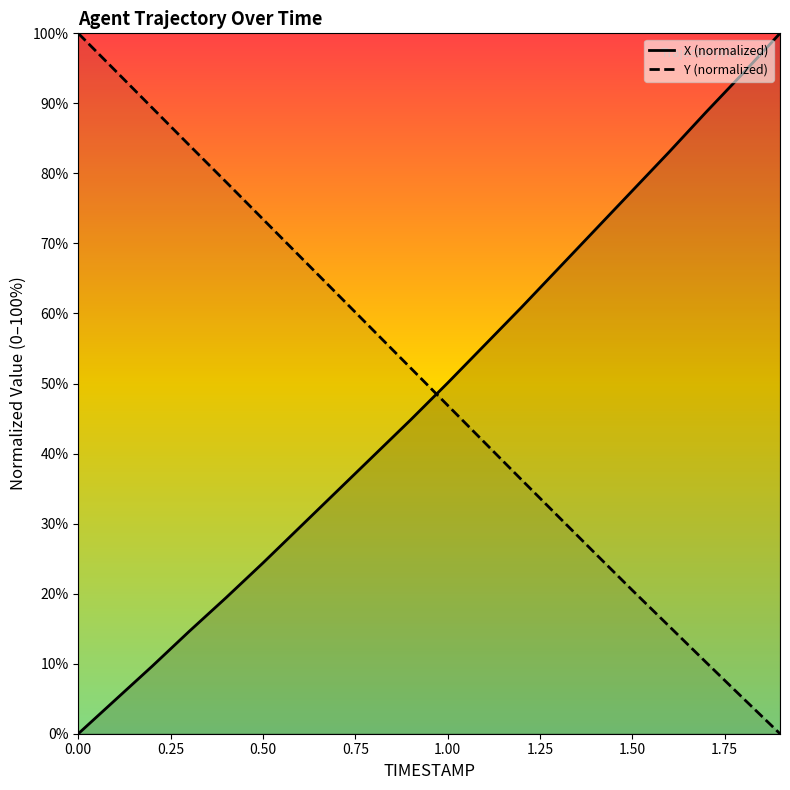

How many intersections are there between X (normalized) and Y (normalized)?

1